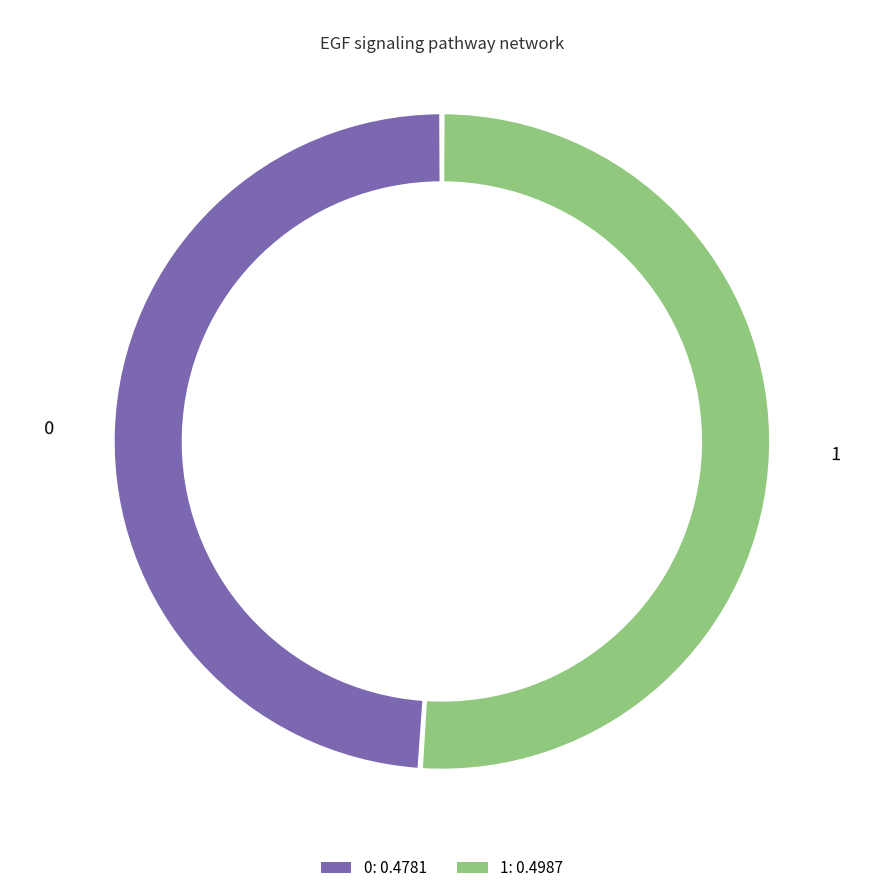

What percentage is the 0 slice, to the nearest percent?

49%